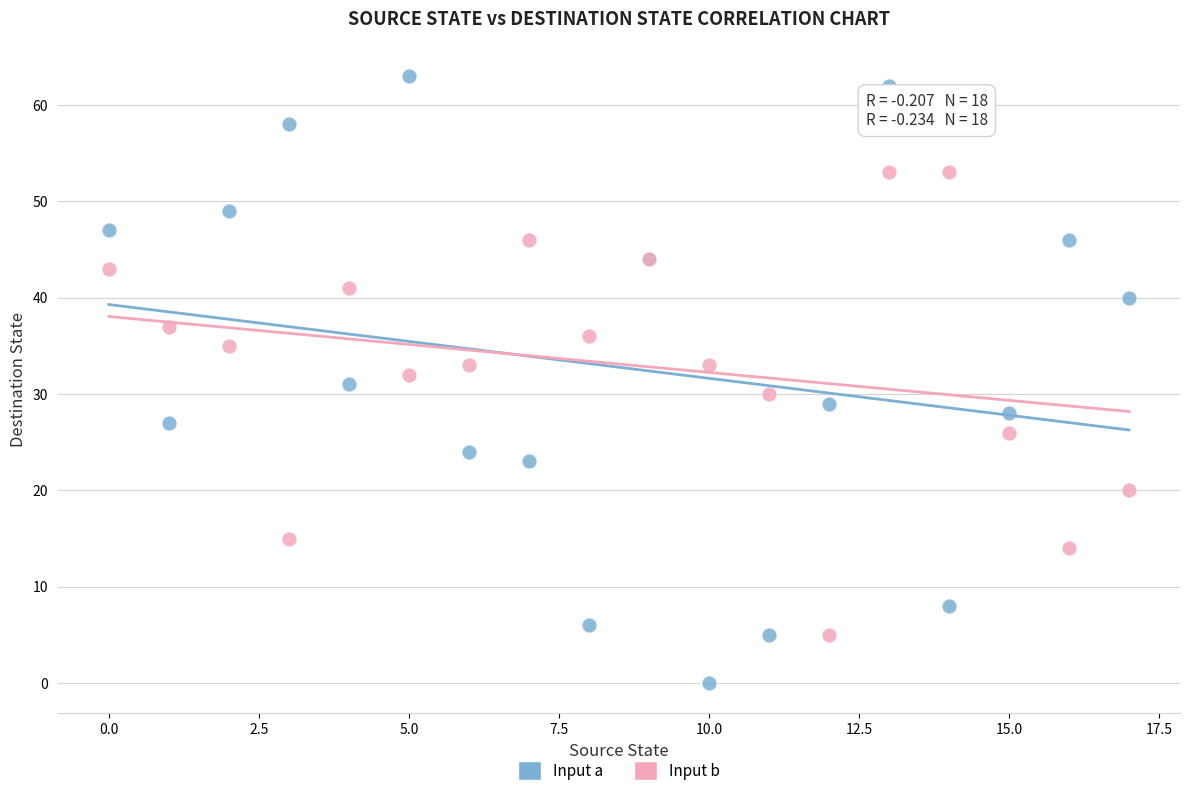

Which series contains the highest Y value?

Input a